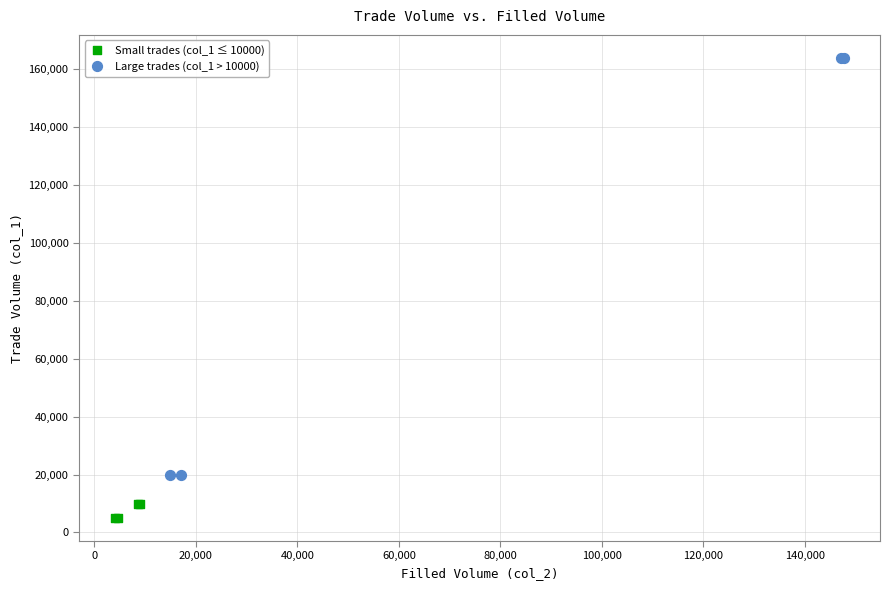

Which series has the largest Y range (max minus min)?

Large trades (col_1 > 10000)